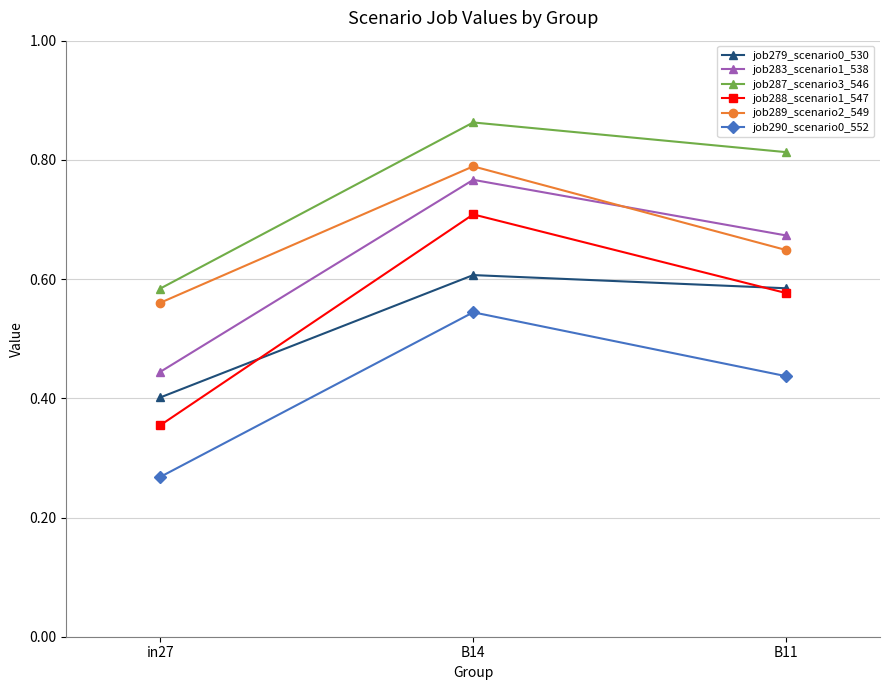

Which category has the lowest value in the job288_scenario1_547 series?

in27